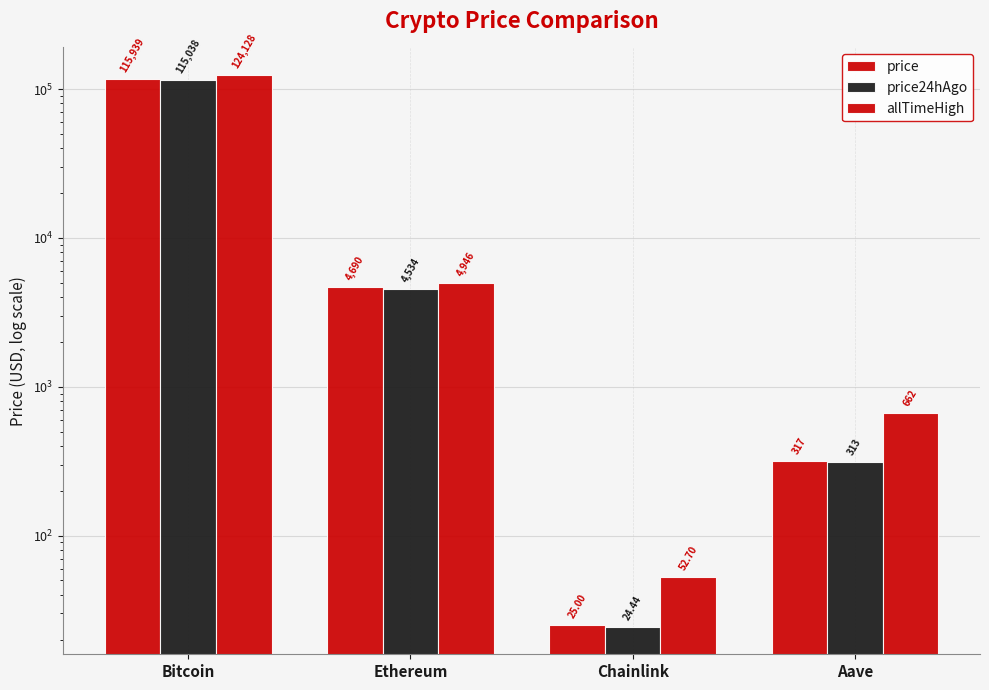

What is the minimum value for allTimeHigh?

52.7